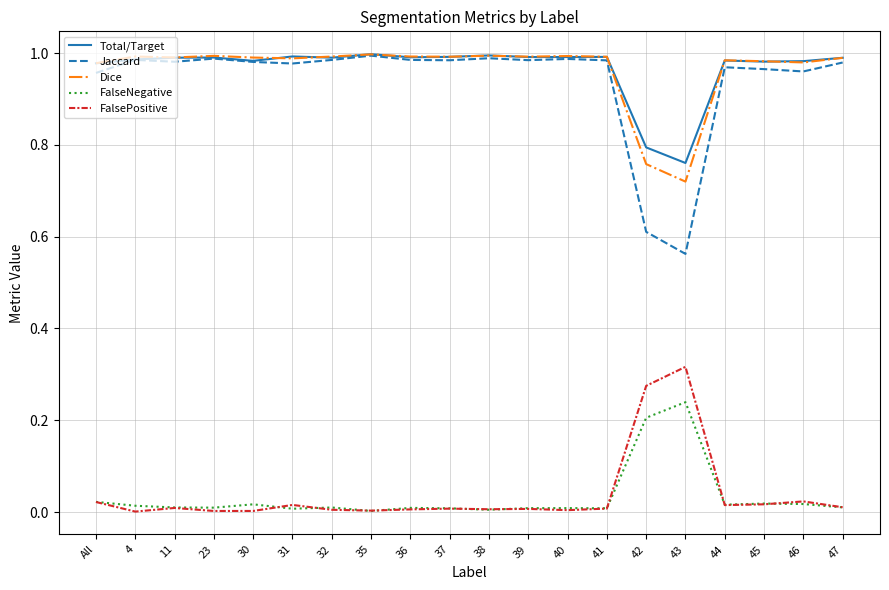

Which series has the widest spread of values?

Jaccard